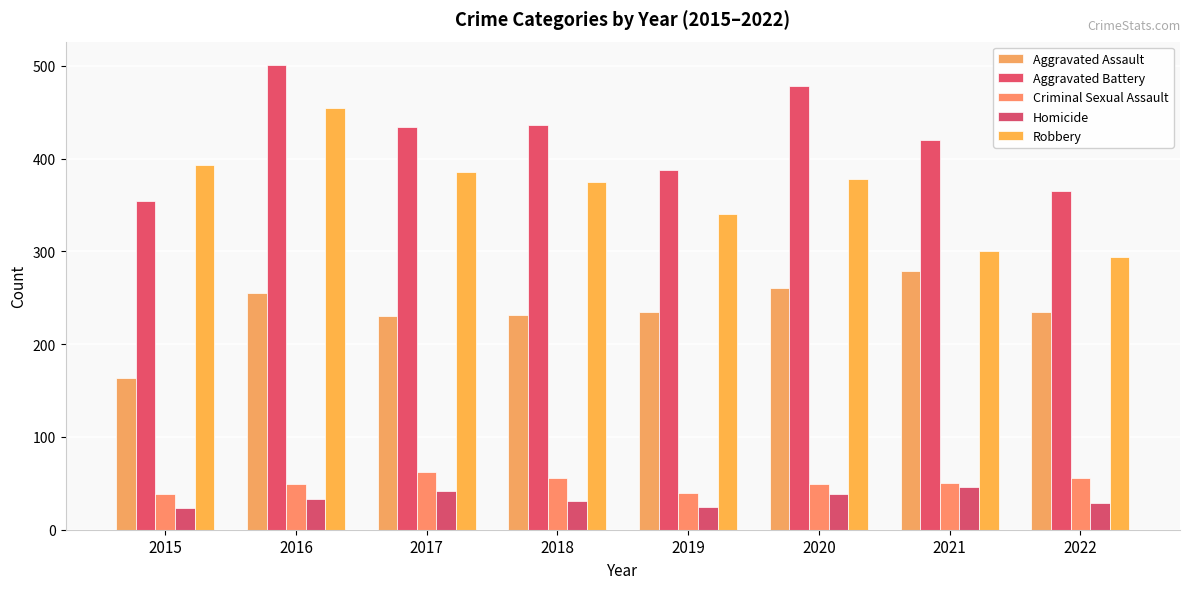

Count the number of categories in the chart.

8